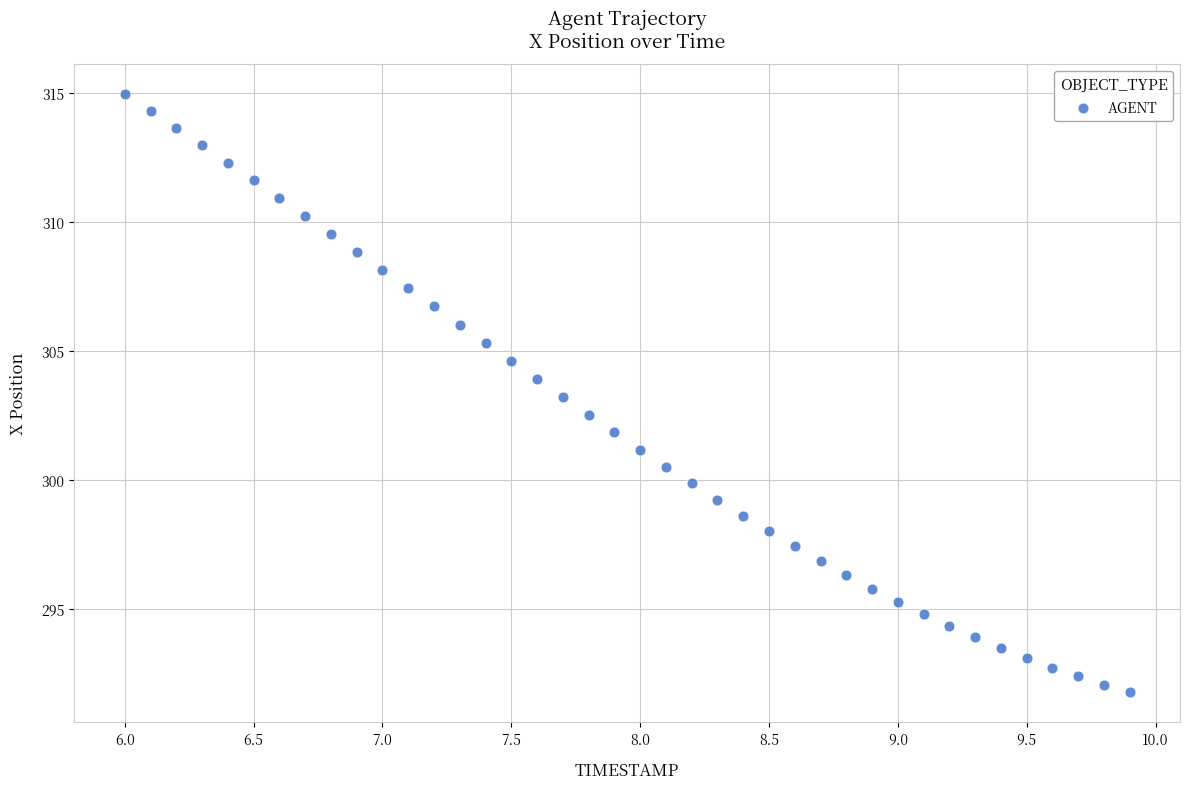

What is the range of X values (max minus min)?

3.9